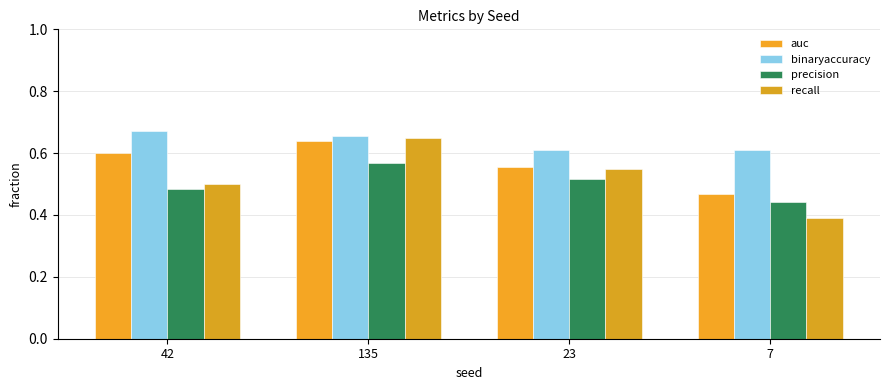

What is the value of the precision bar at the 3rd from the left?

0.5